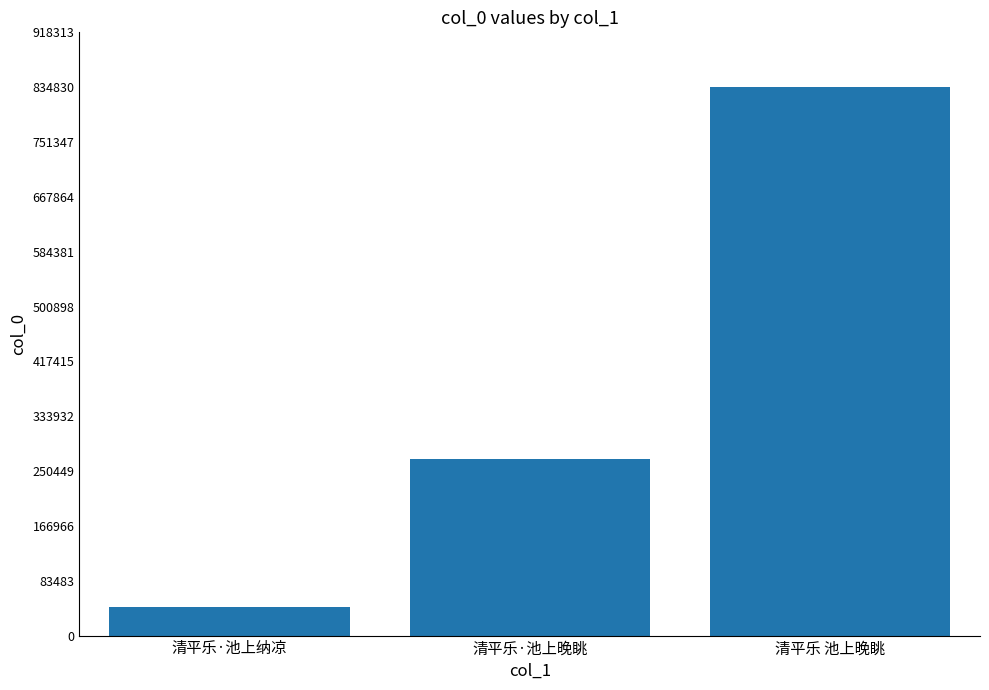

How many values are below 268060?

1